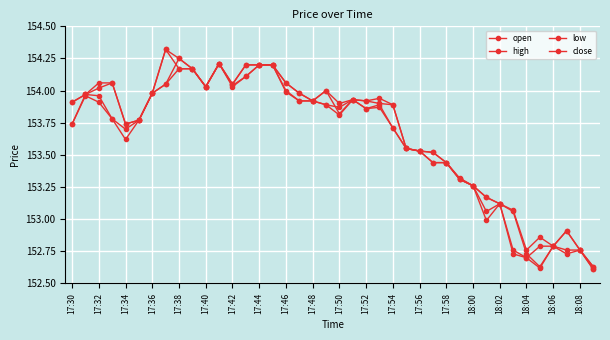

True or false: high and close cross at least once.

False